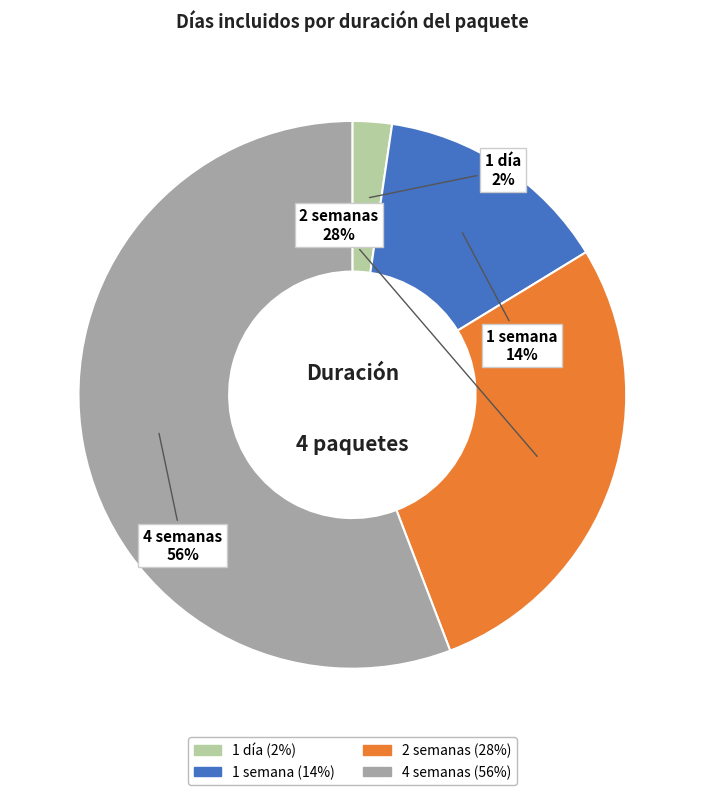

Is there a majority slice in this chart?

Yes